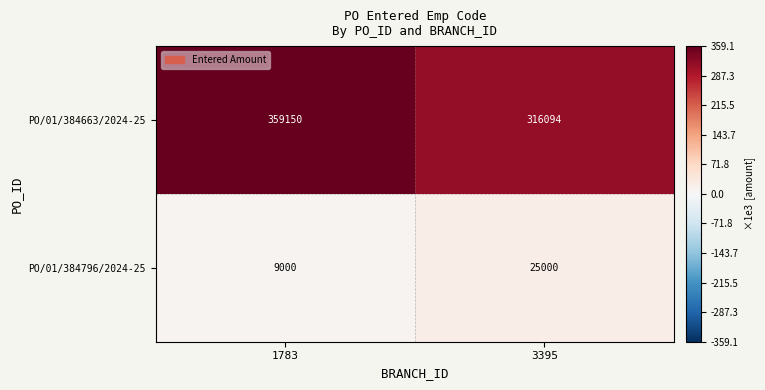

Rank the series at 3395 from highest to lowest value.

PO/01/384663/2024-25, PO/01/384796/2024-25